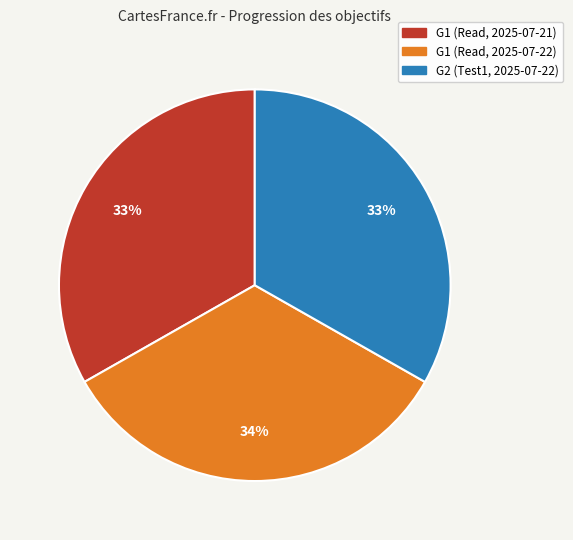

Is the sum of G1 (Read, 2025-07-21) and G1 (Read, 2025-07-22) greater than half?

Yes